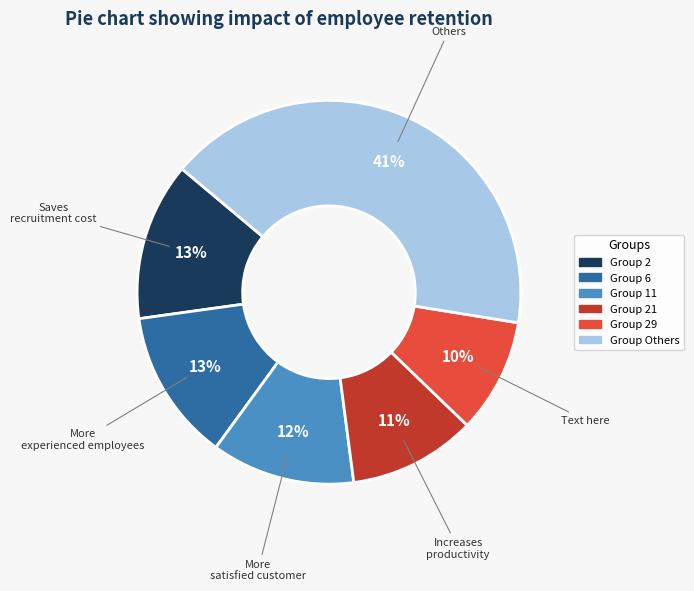

To the nearest percent, what is the average slice percentage?

17%